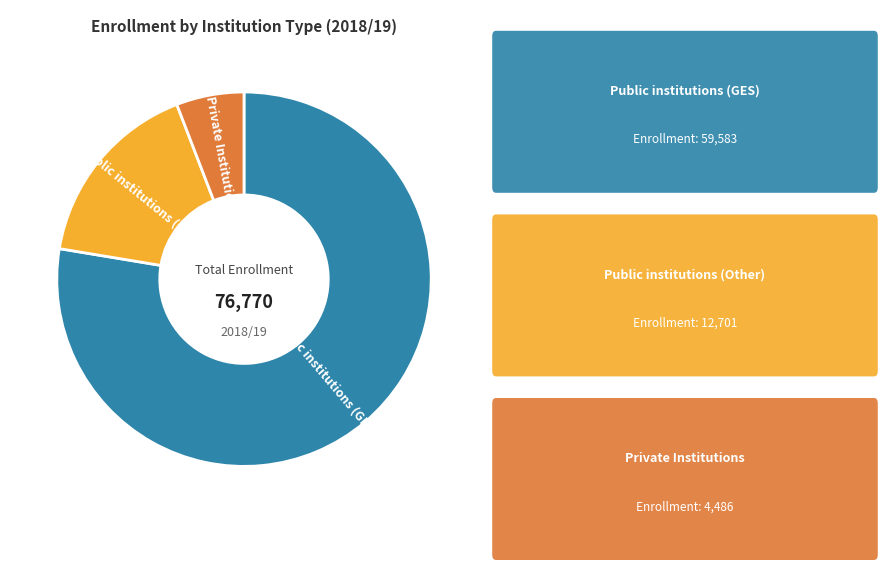

What is the largest slice in the pie chart?

Public institutions (GES)